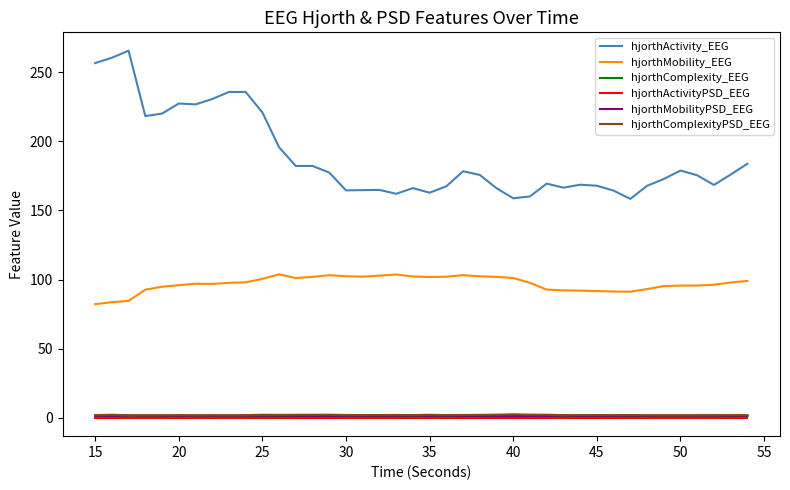

Which series has the widest spread of values?

hjorthActivity_EEG